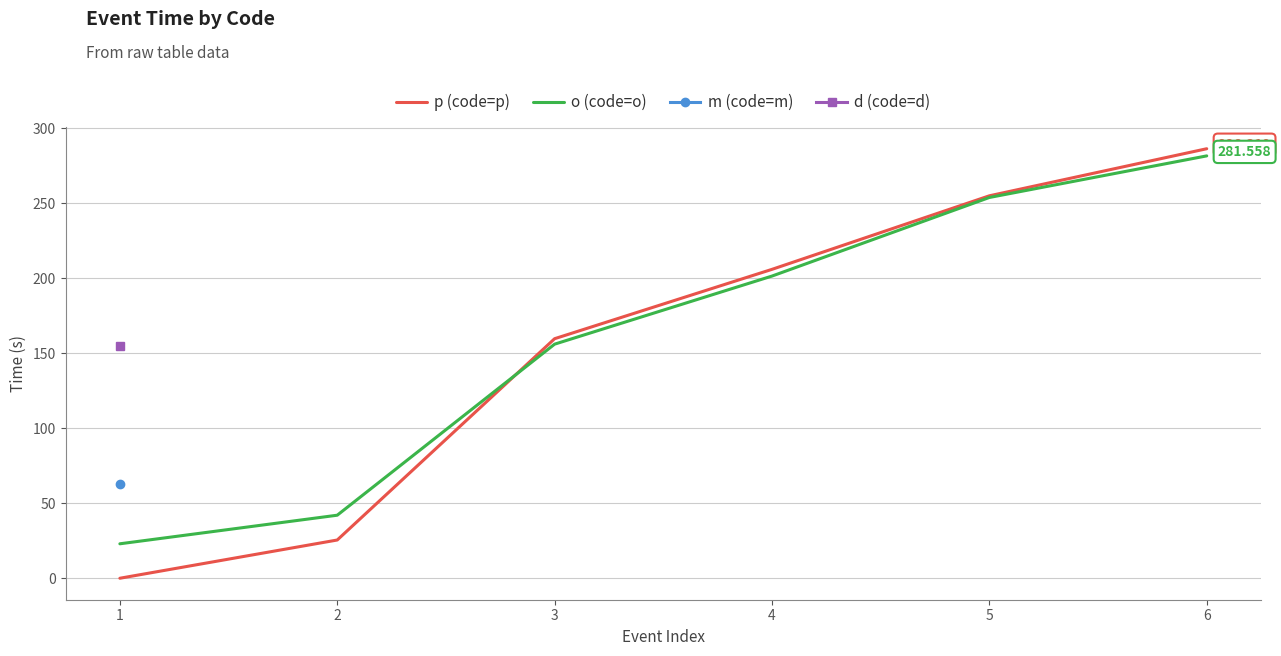

True or false: p (code=p) has a value of 25.6 at 2.

True